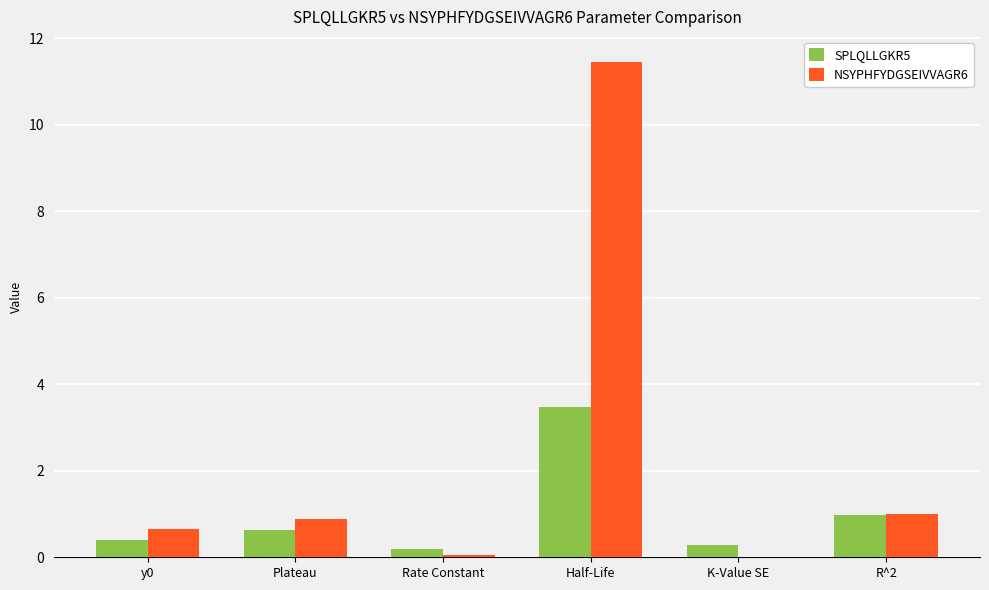

What is the total value across all series at R^2?

2.0